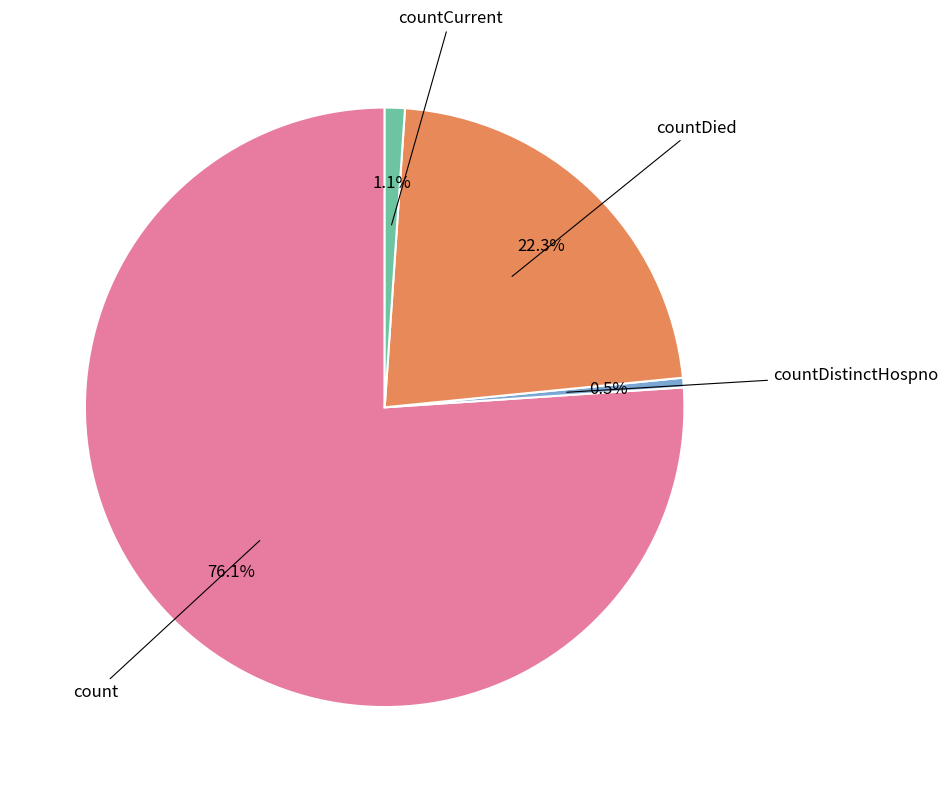

Is it true that countDied is 30% of the pie?

False